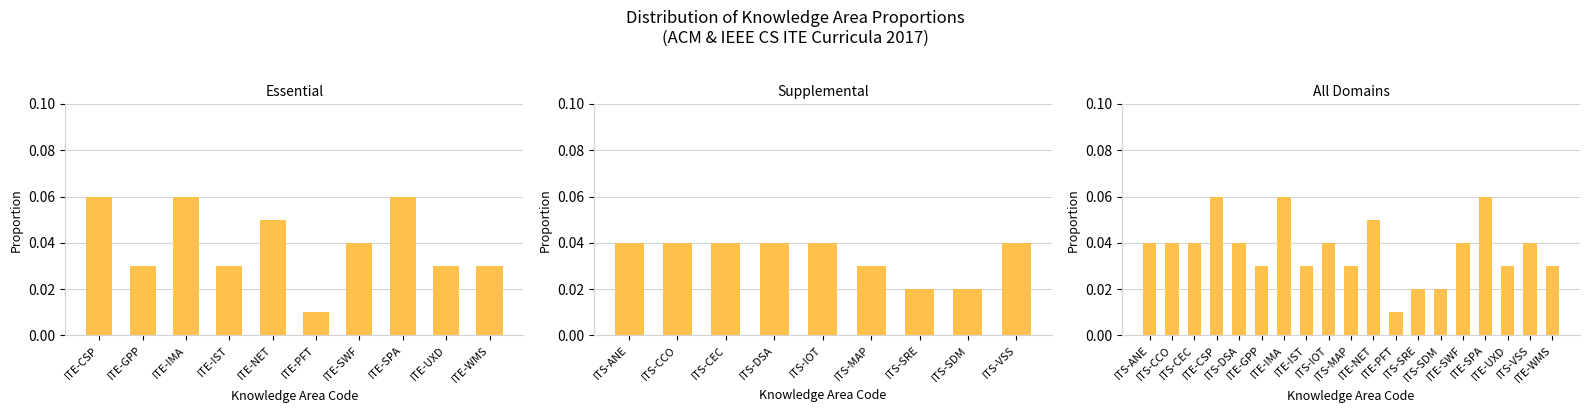

Are the bars horizontal?

No